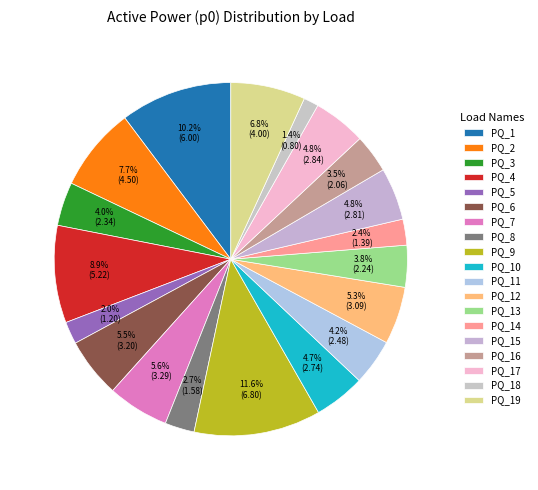

To the nearest percent, what percentage of the pie is PQ_18?

1%